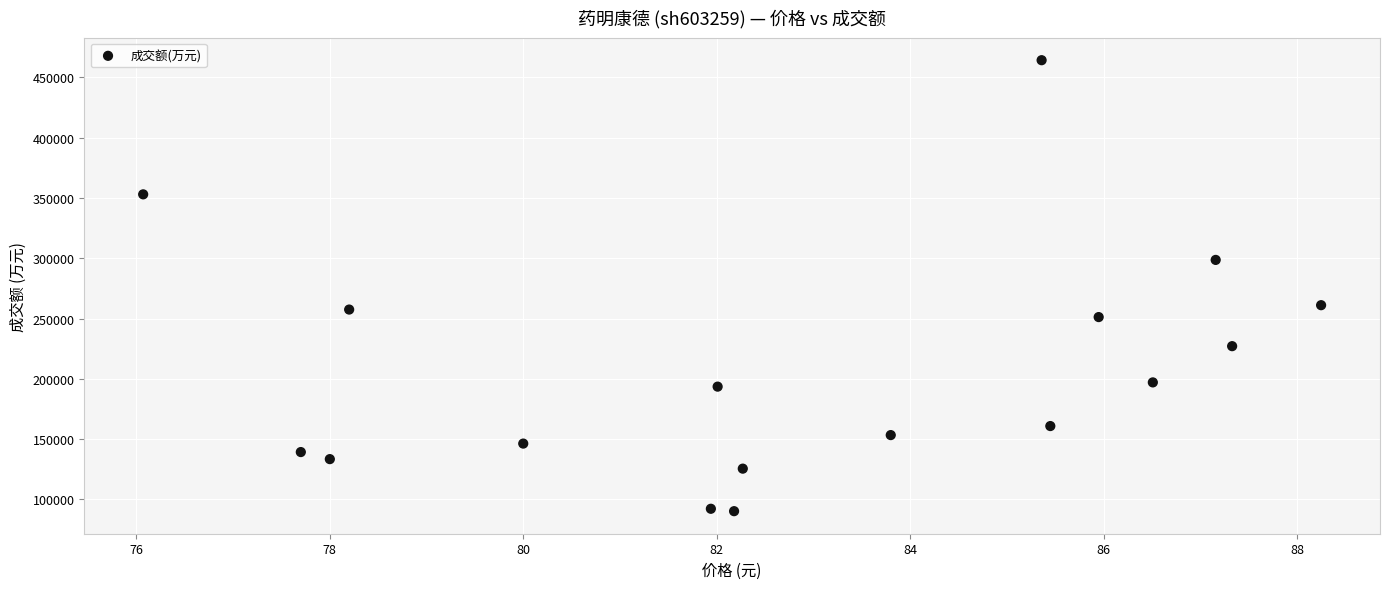

What is the range of Y values (max minus min)?

374045